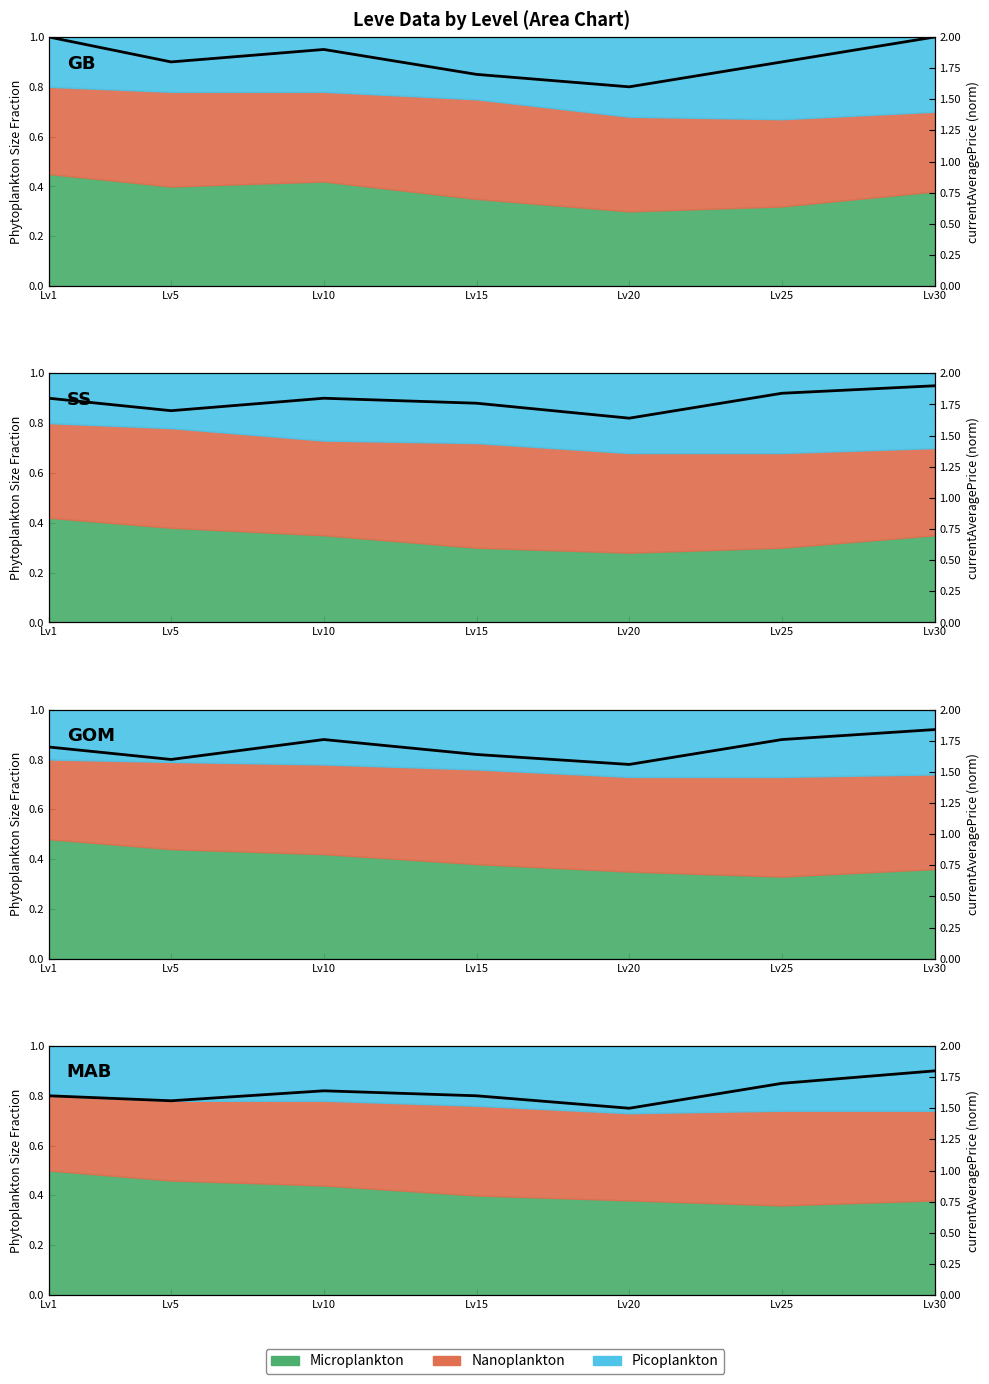

Is it true that the value at Lv20 is 0.4?

False